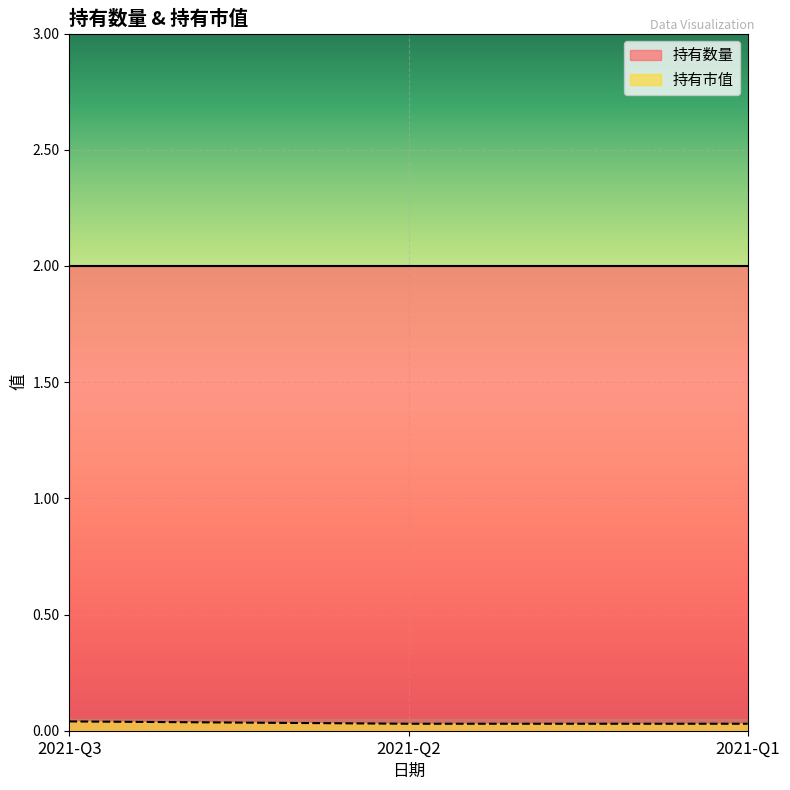

At 2021-Q2, list the series in order from largest to smallest.

持有数量, 持有市值